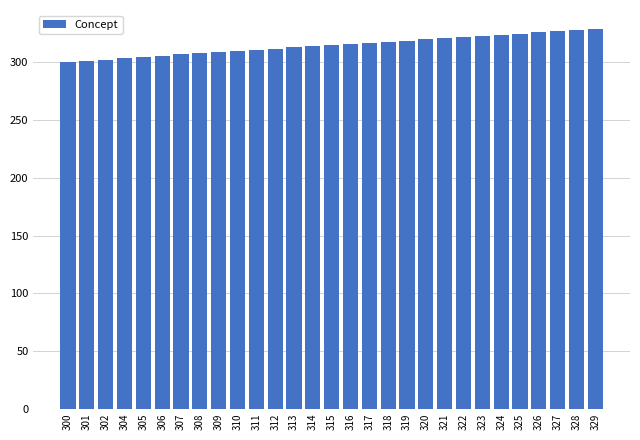

The value at 313 is 313. True or false?

True